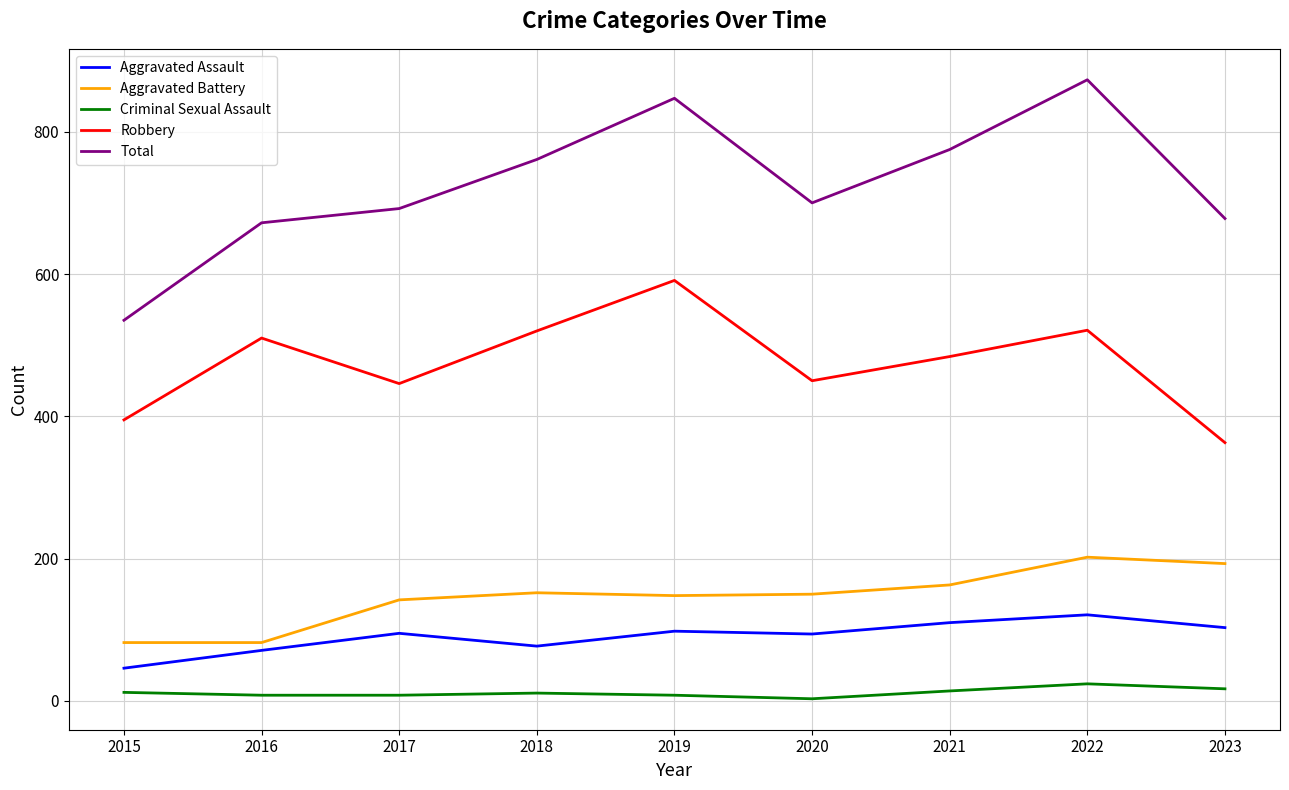

What is the difference between the second highest and second lowest values in the Aggravated Assault series?

39